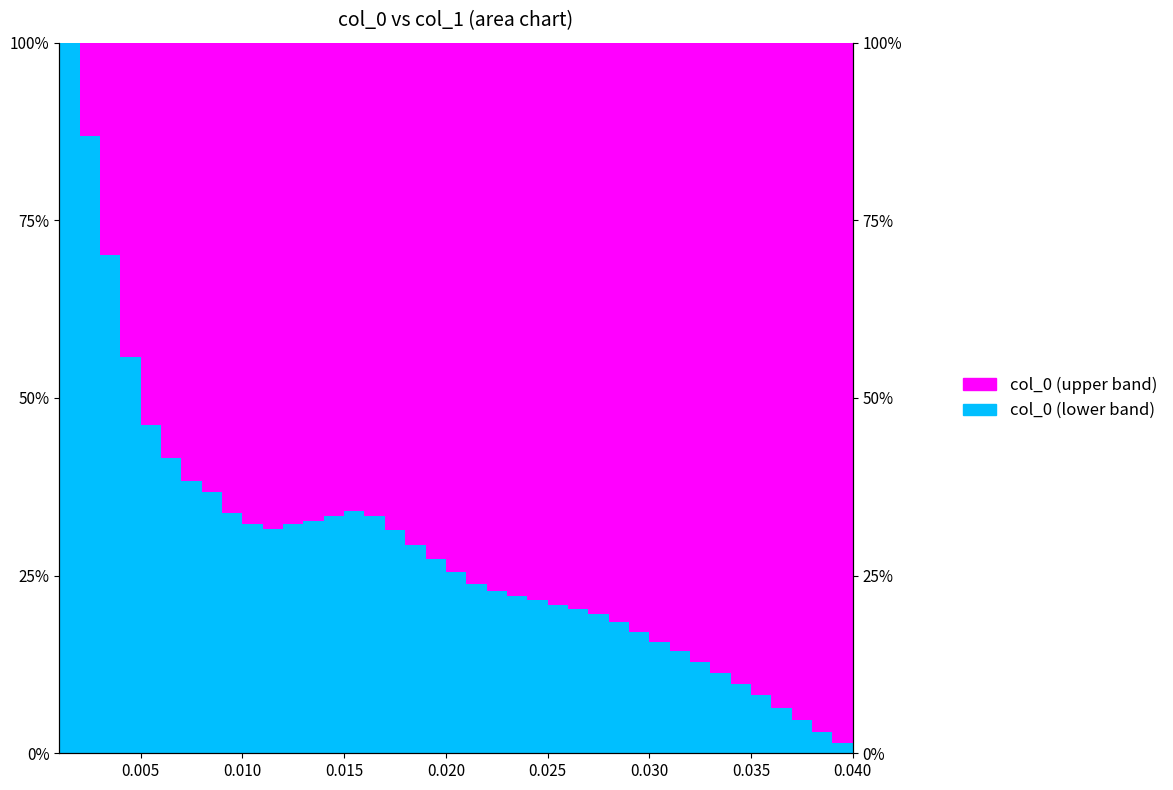

Reading left to right, transcribe all the data shown in this chart.

100.0	86.9	70.1	55.7	46.2	41.6	38.3	36.7	33.8	32.2	31.6	32.2	32.7	33.3	34.1	33.4	31.5	29.4	27.3	25.5	23.8	22.8	22.1	21.5	20.9	20.4	19.6	18.5	17.1	15.7	14.3	12.8	11.3	9.8	8.1	6.4	4.7	3.0	1.5	0.0